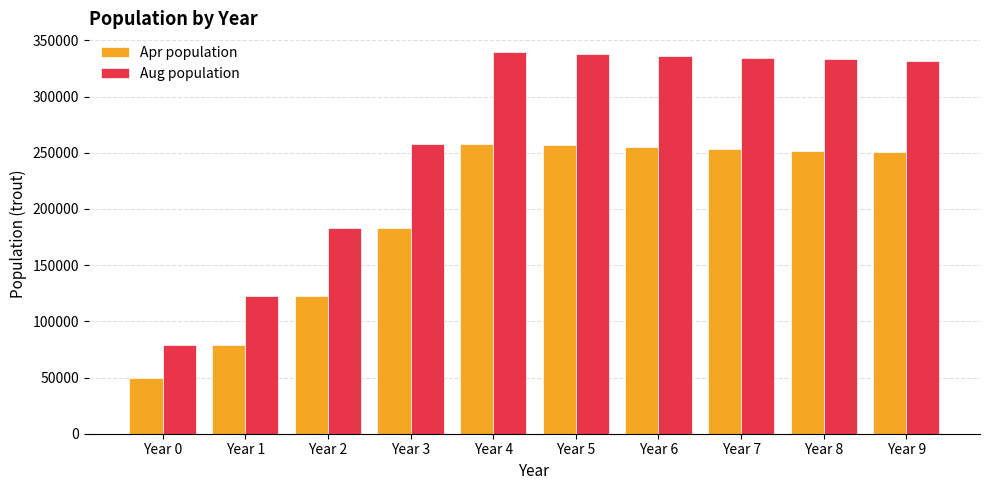

Which series has the largest total across all categories?

Aug population